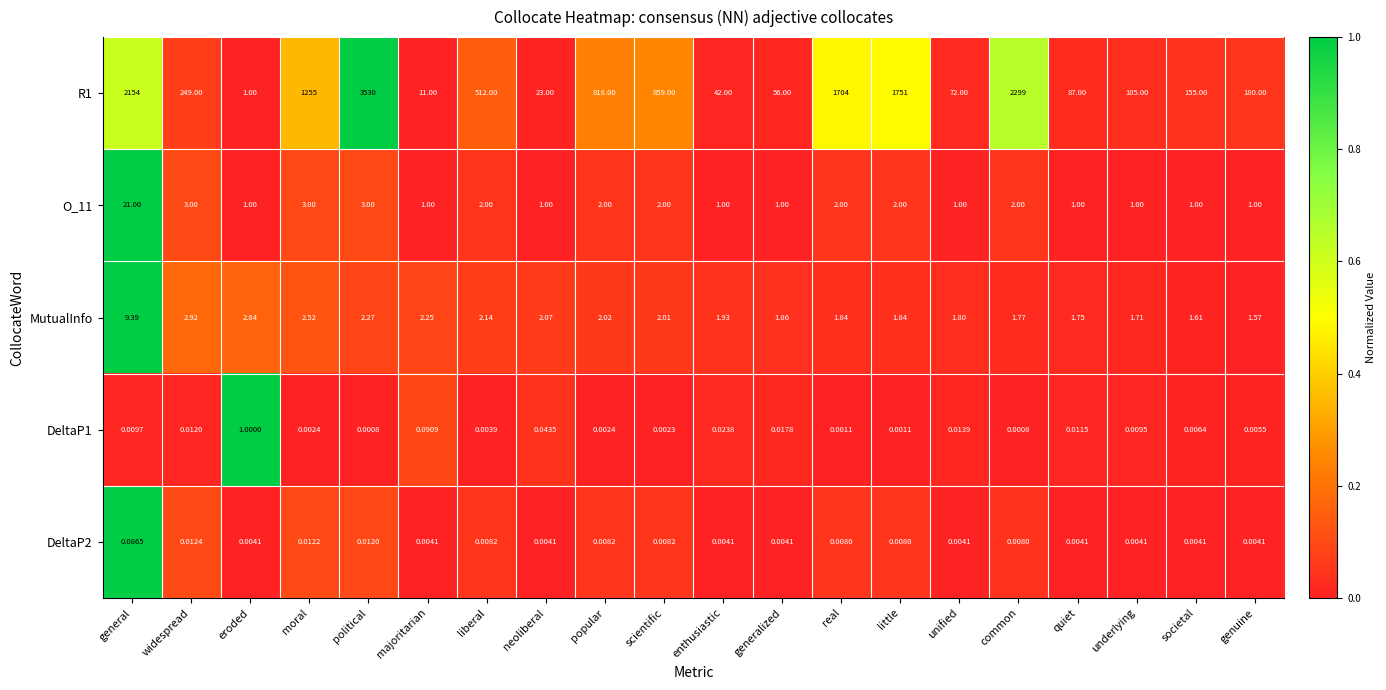

Which category has the highest value across all series?

political